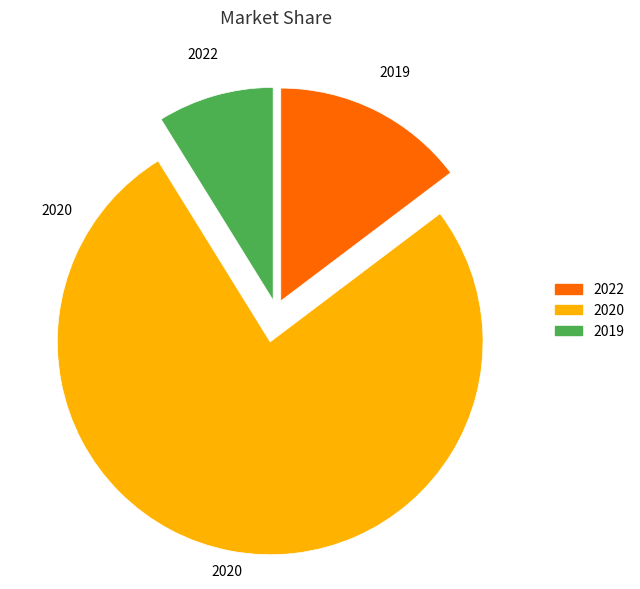

Is there a majority slice in this chart?

Yes